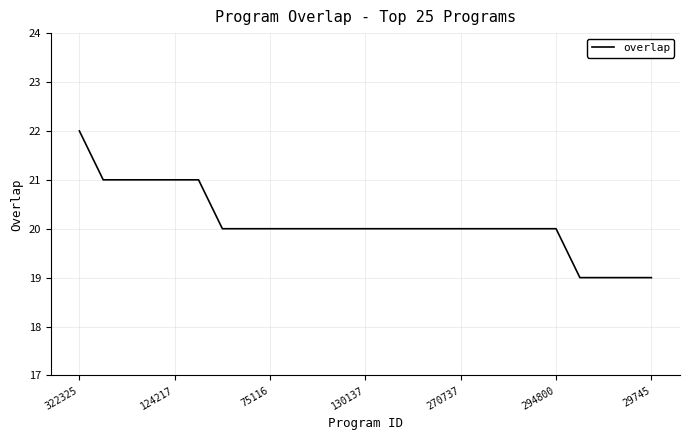

What is the smallest value displayed?

19